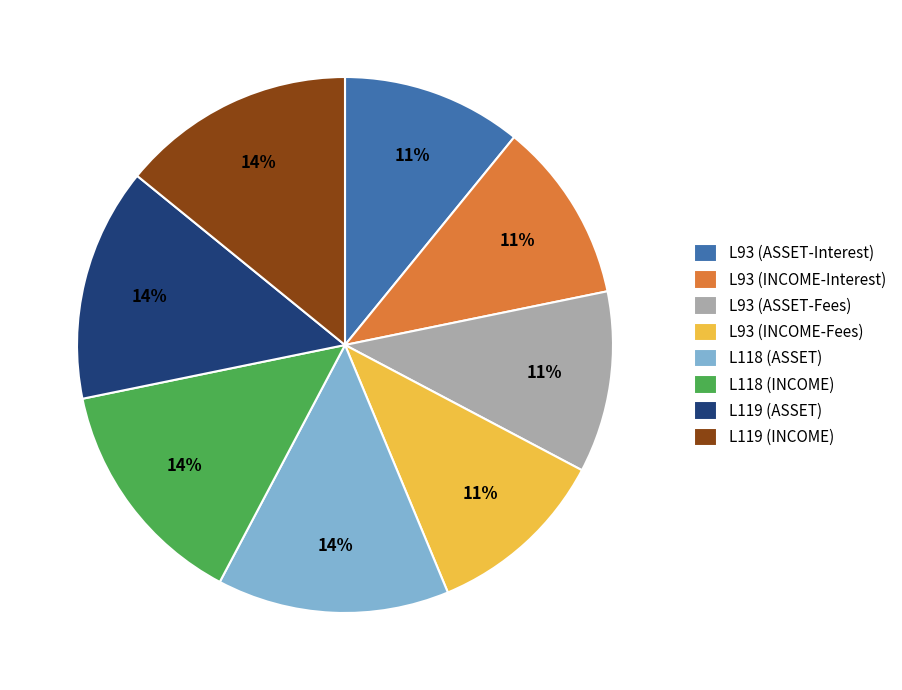

Approximately how many times larger is the value at L93 (INCOME-Fees) compared to L93 (INCOME-Interest)?

1.0